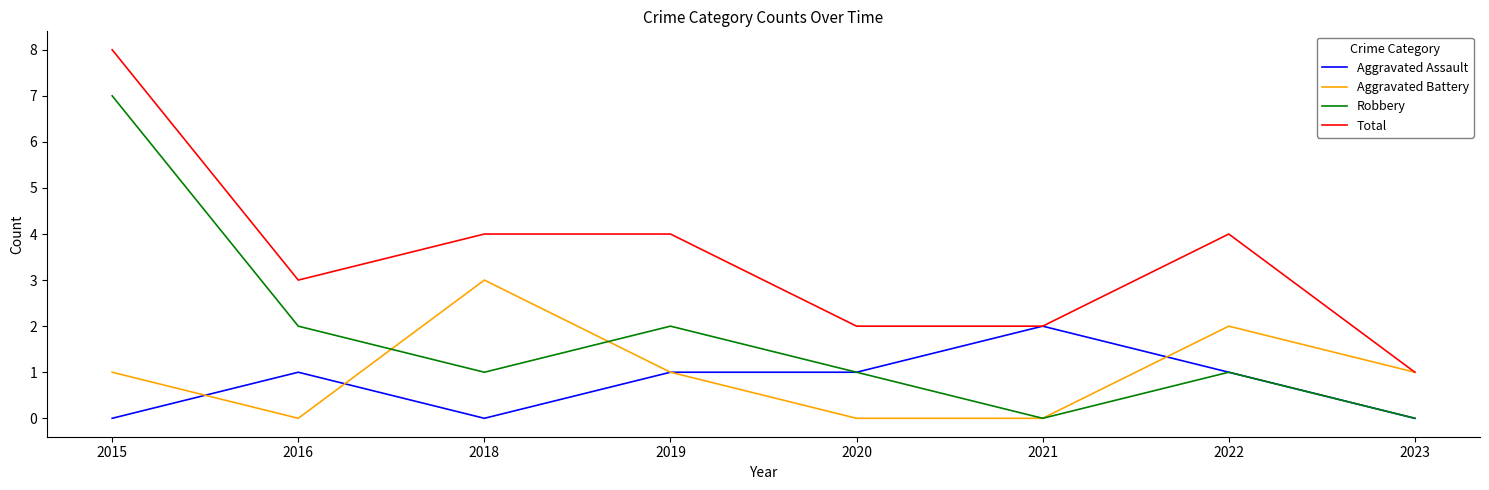

At 2018, list the series in order from smallest to largest.

Aggravated Assault, Robbery, Aggravated Battery, Total